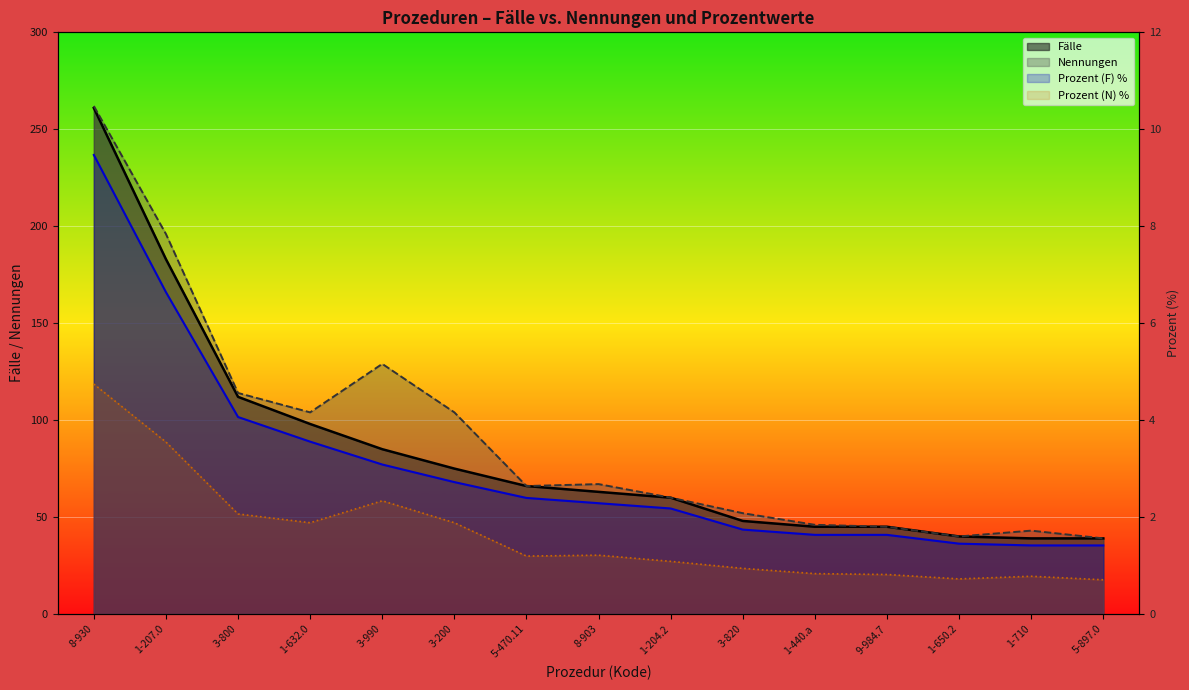

True or false: Fälle has a value of 261.0 at 8-930.

True